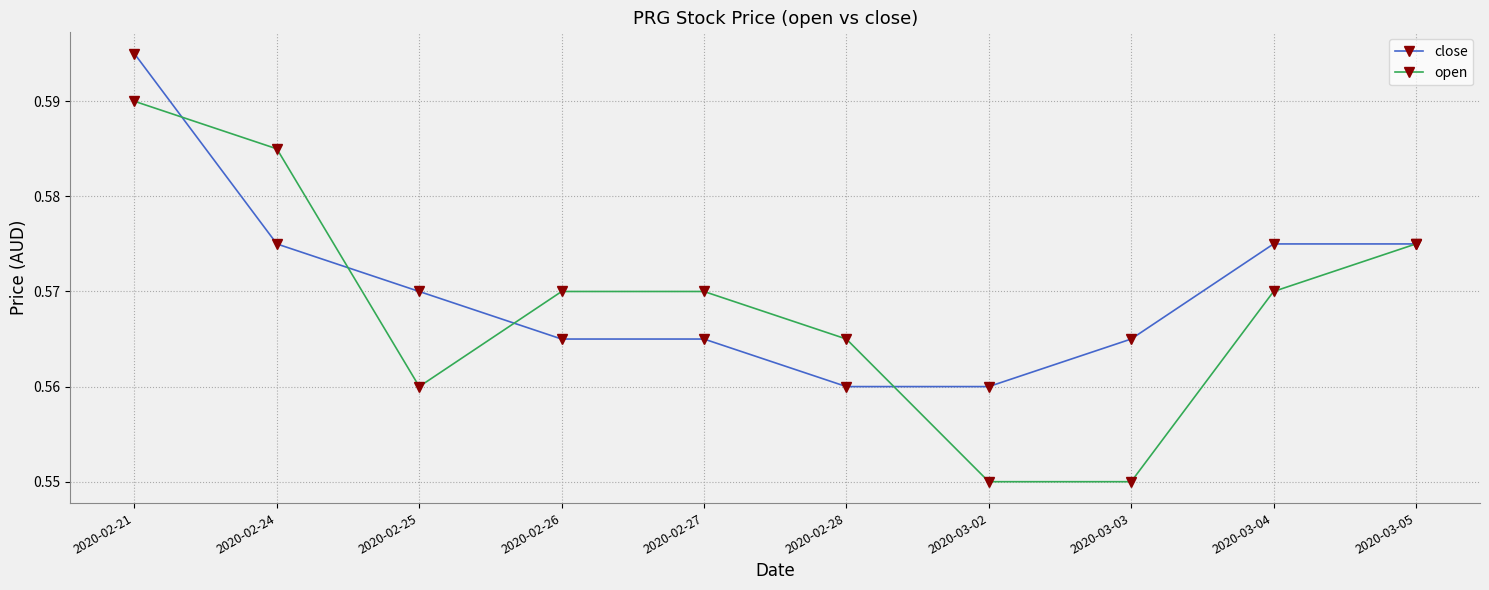

Rank the series by their maximum value, from highest to lowest.

close, open